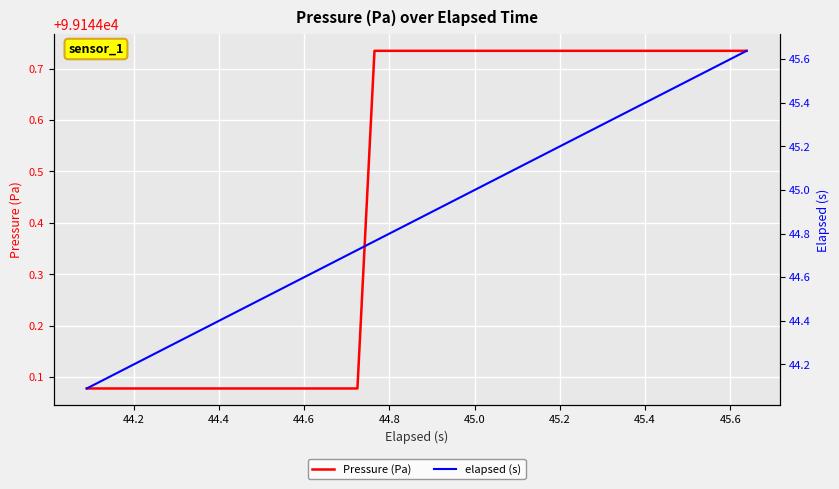

What is the minimum value shown in the chart?

44.1